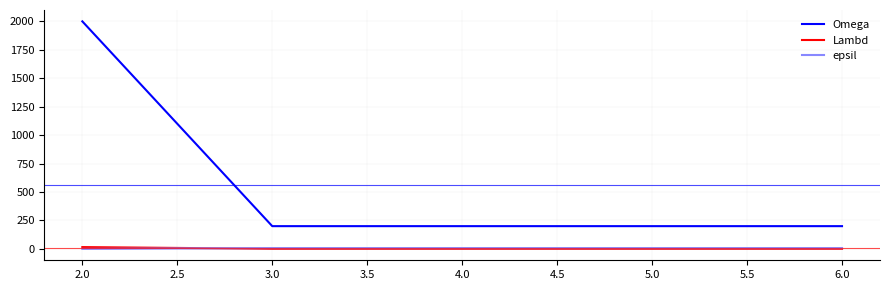

The value of Omega at 2.0 is 2000. True or false?

True